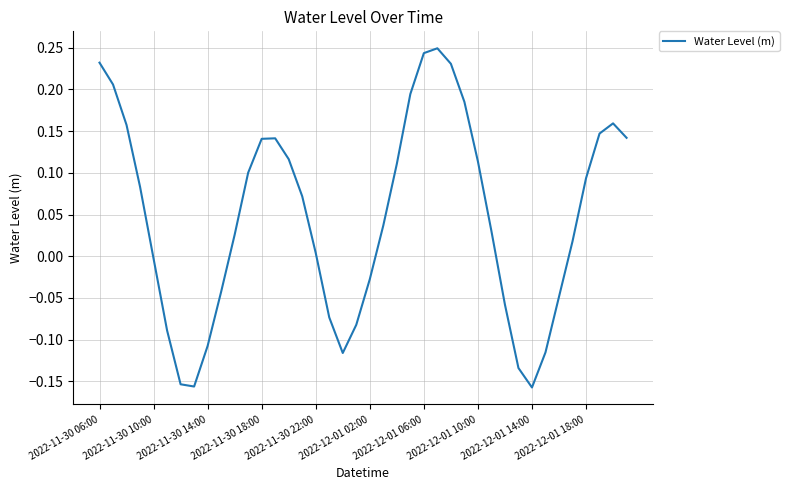

What is the difference between the second highest and minimum values?

0.4